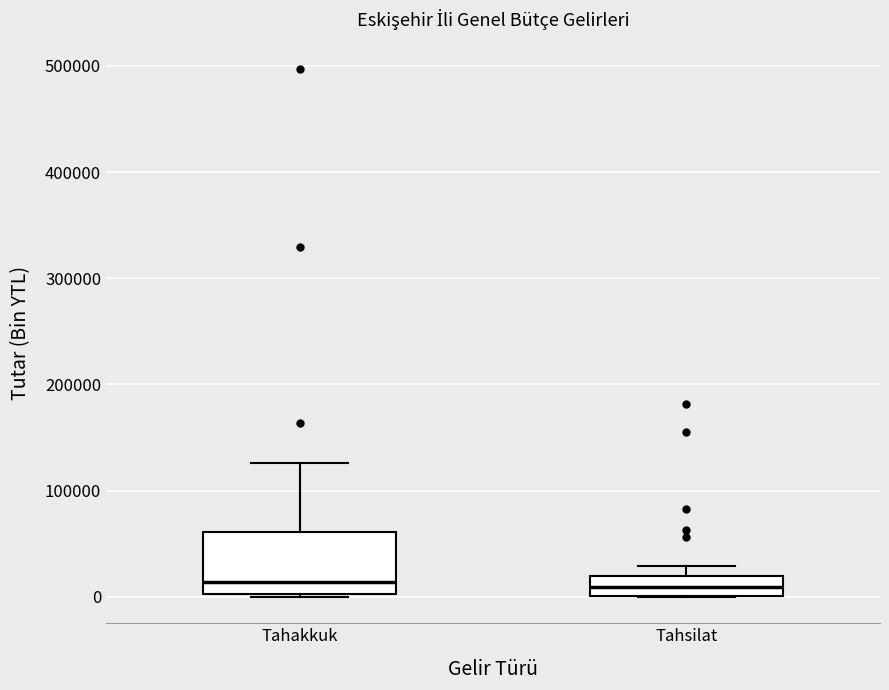

Where does the upper whisker of the box for Tahakkuk end on the y-axis? The values are not printed on the chart, so give them approximately, as read against the axis.

130000